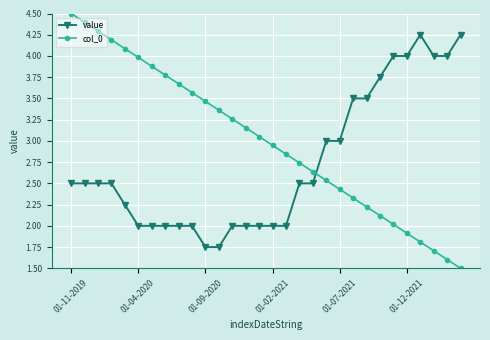

What is the maximum value for col_0?

4.5